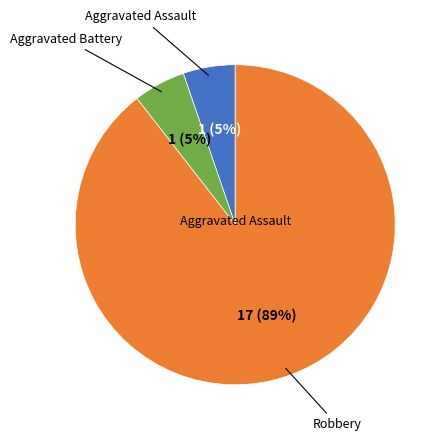

To the nearest percent, what portion does Aggravated Assault represent?

5%